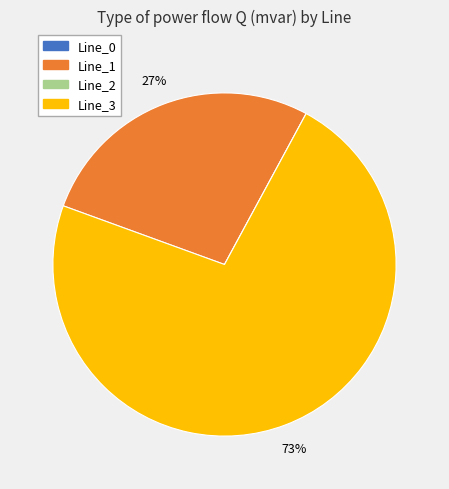

To the nearest percent, what is the difference between the largest and smallest slice percentages?

73%